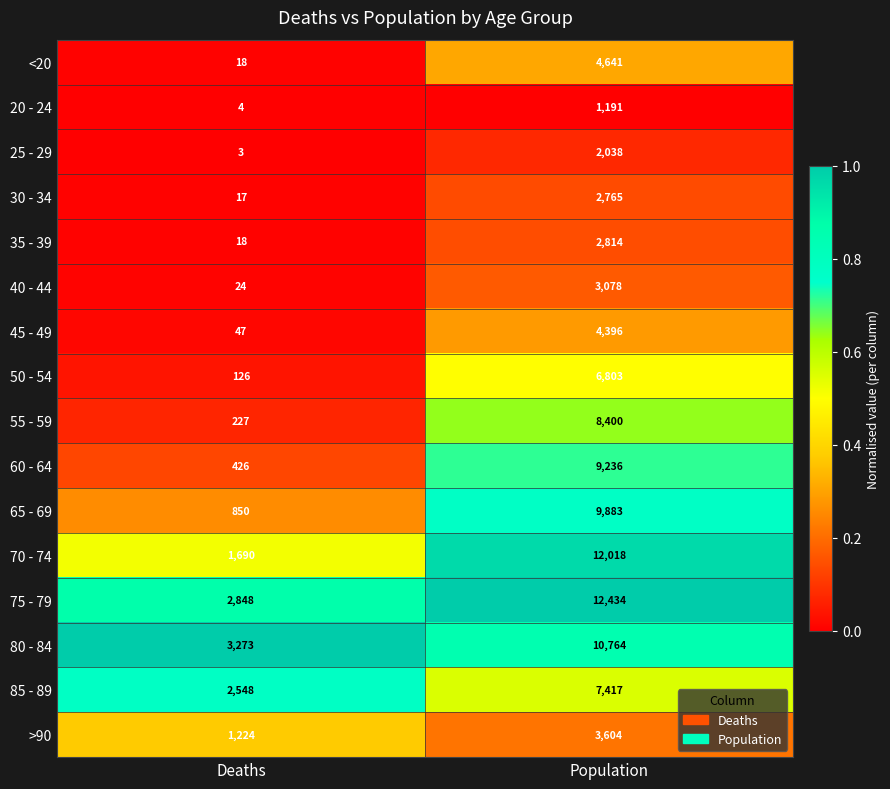

What is the difference between the maximum and minimum values in the 35 - 39 series?

2796